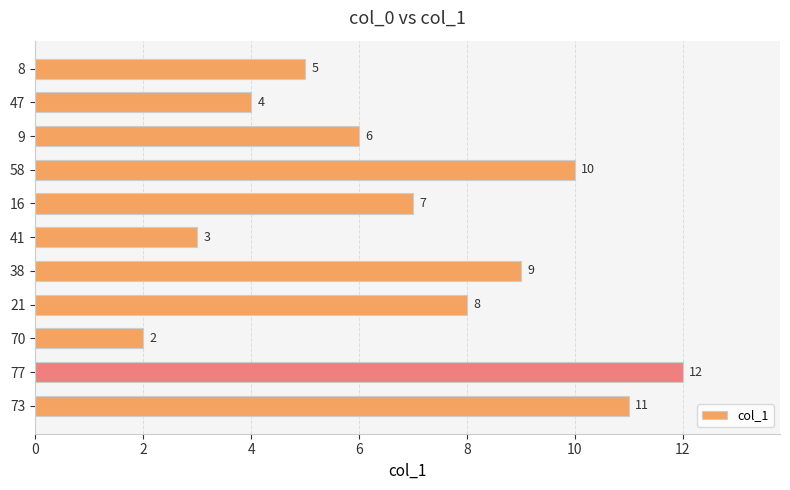

What is the difference between the second highest and second lowest values?

8